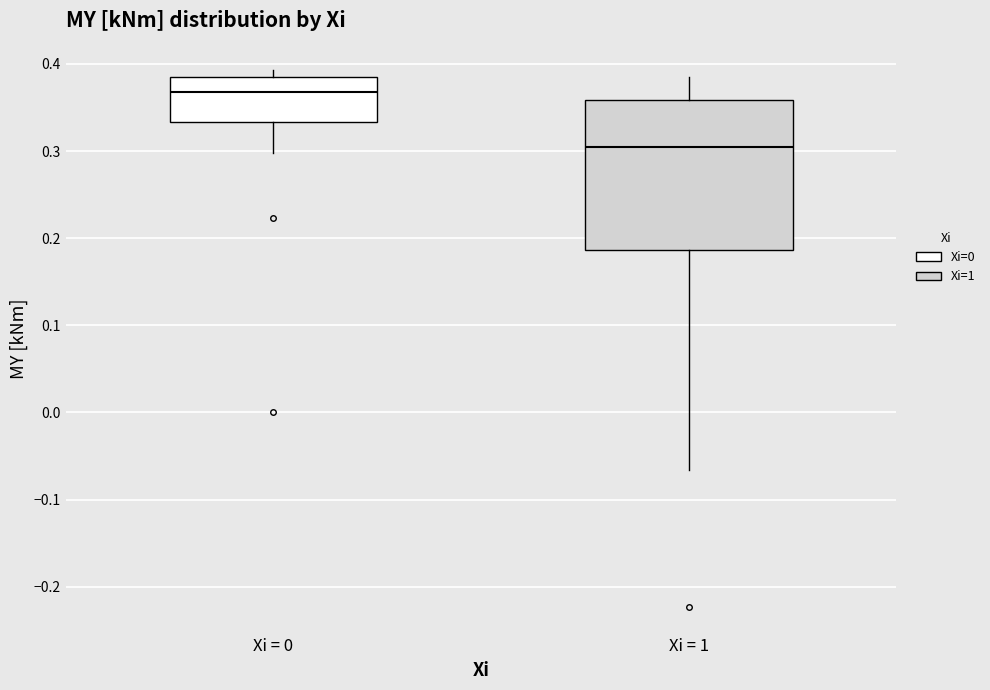

Which box has the highest median line?

Xi = 0